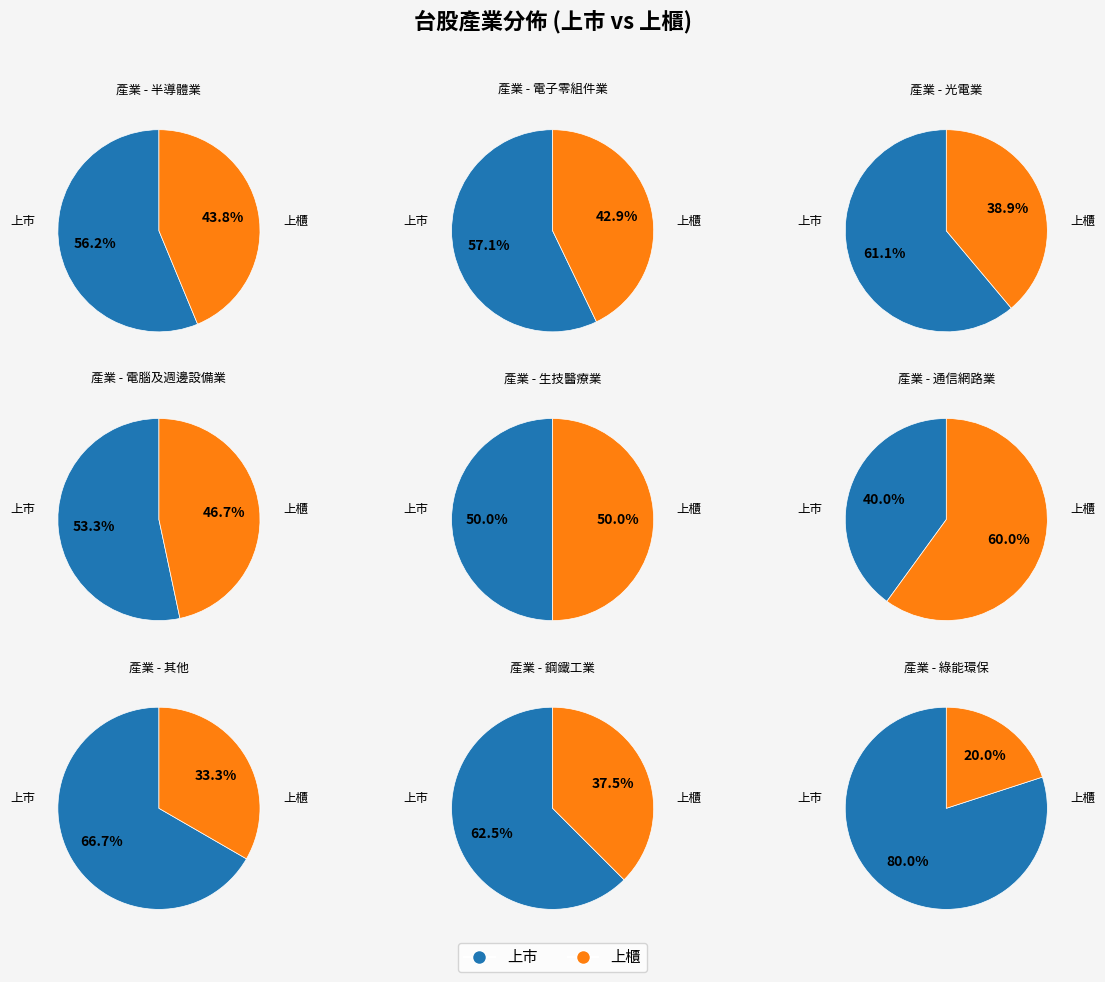

What percentage is NOT represented by 上市?

45.7%